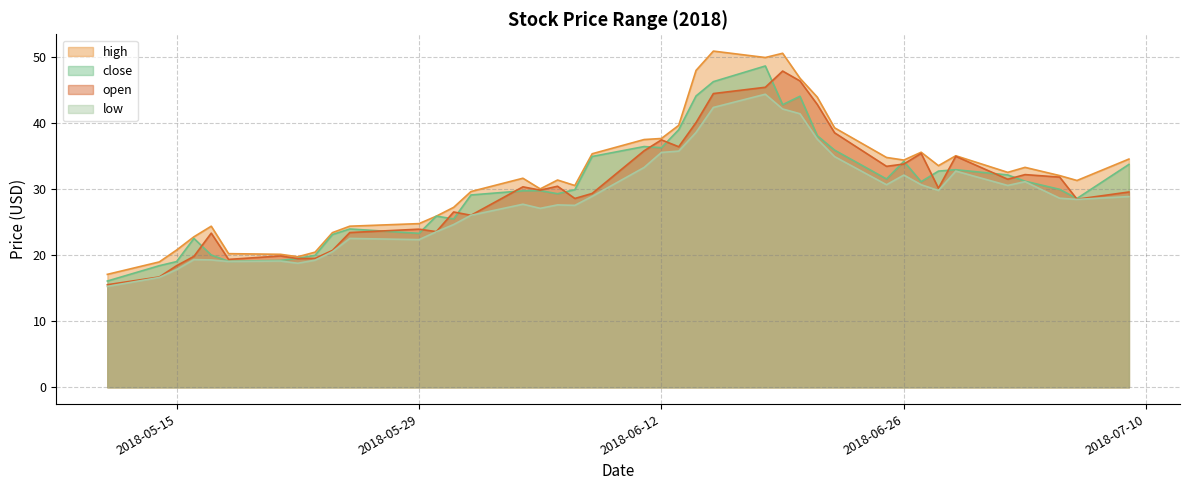

Which has a higher value, 2018-06-12 or 2018-06-11?

2018-06-12